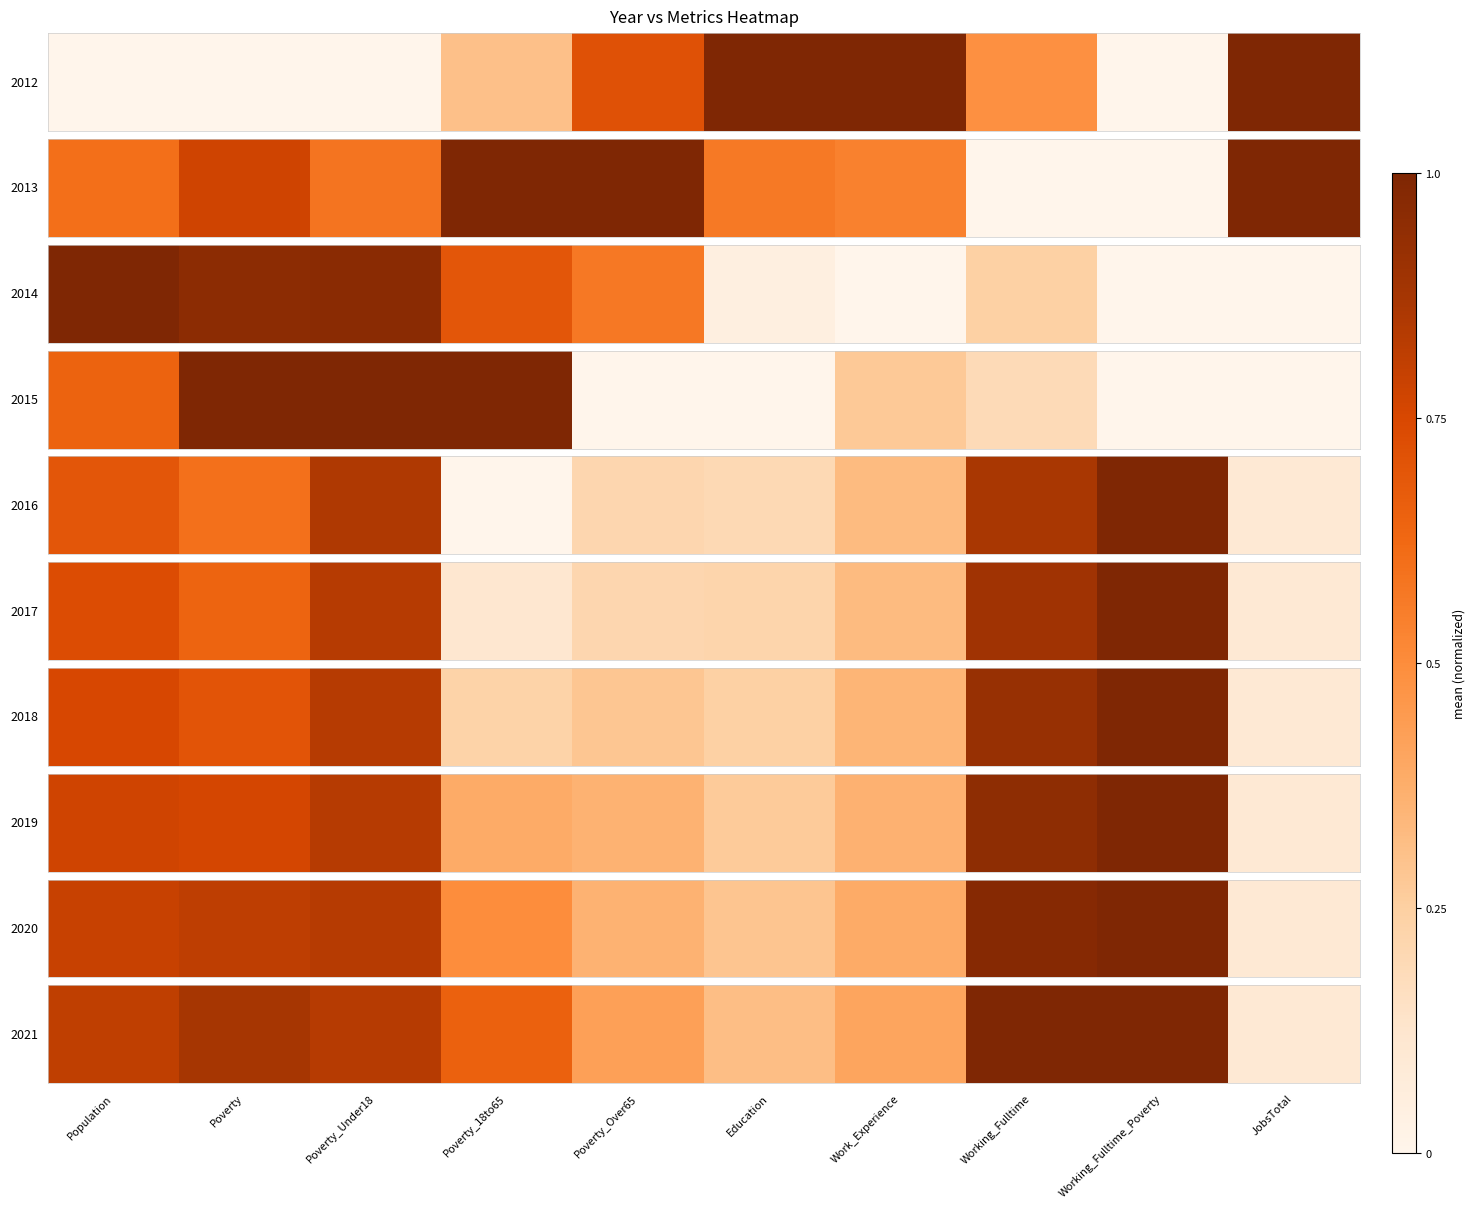

True or false: the data shows 0.1 at JobsTotal.

True